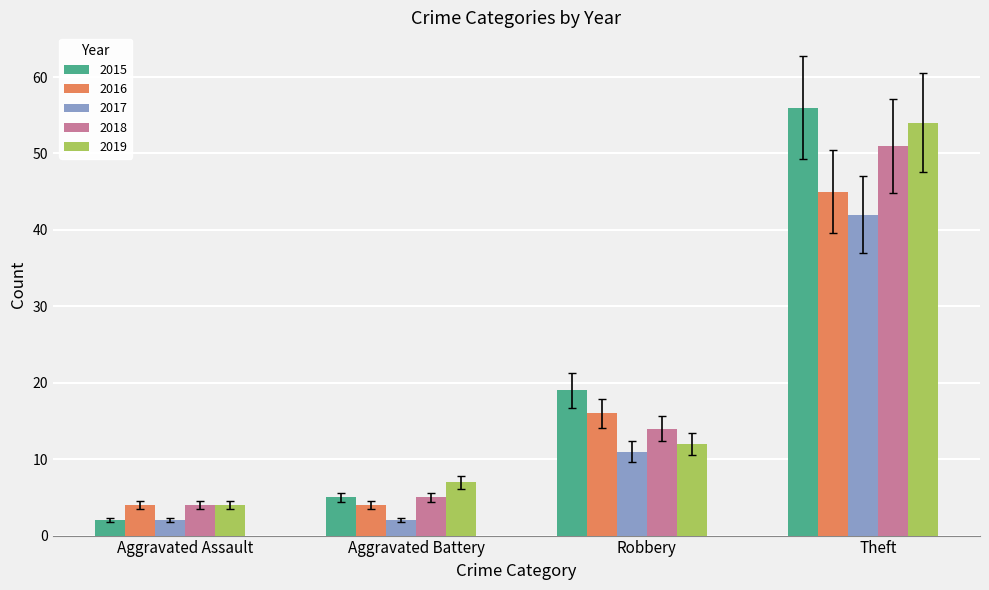

At which label is 2016 closest to 24?

Robbery